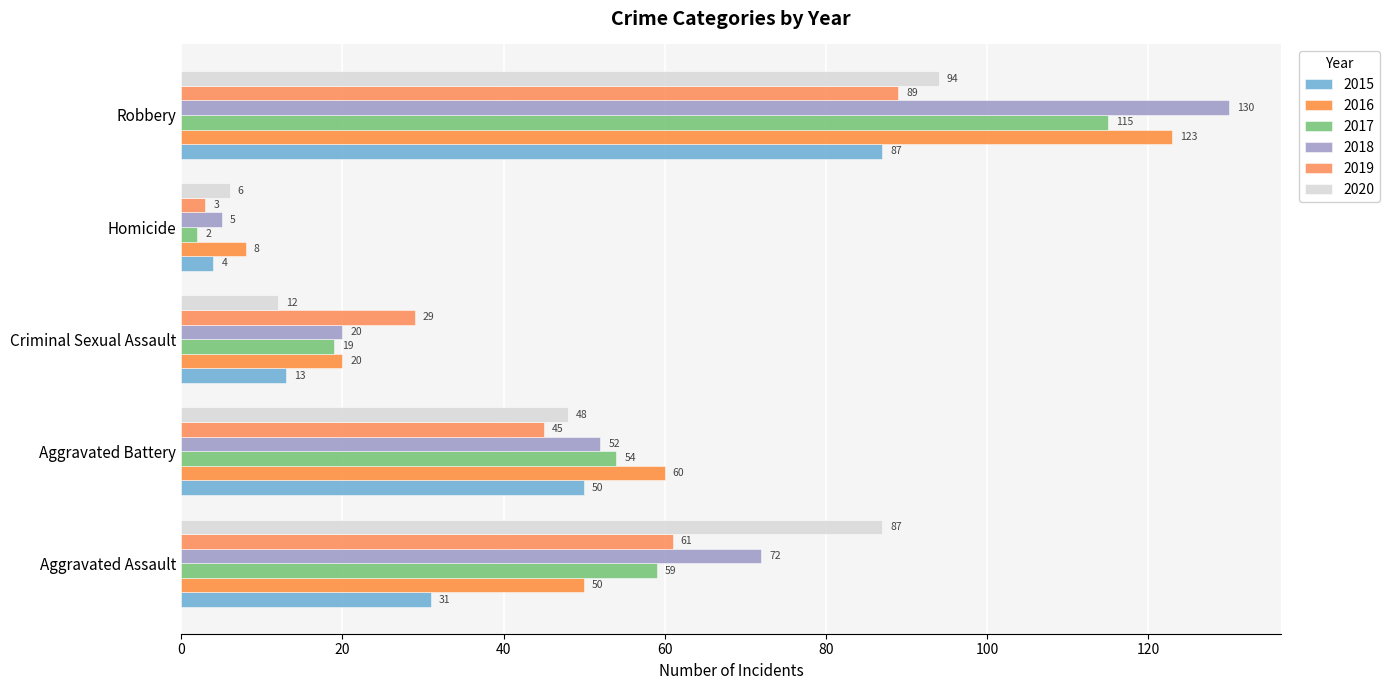

Between Homicide and Robbery, which series saw the biggest shift?

2018